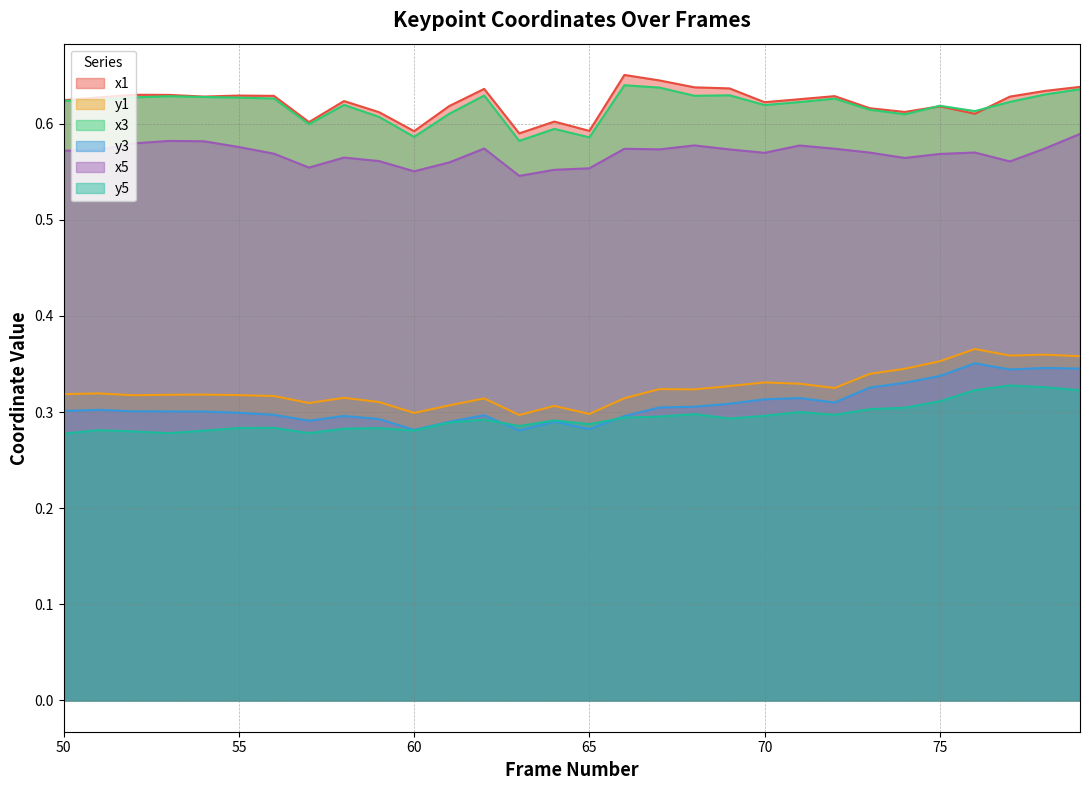

Reading right to left, what are all the values shown in this chart?

x1: 79=0.6	78=0.6	77=0.6	76=0.6	75=0.6	74=0.6	73=0.6	72=0.6	71=0.6	70=0.6	69=0.6	68=0.6	67=0.6	66=0.7	65=0.6	64=0.6	63=0.6	62=0.6	61=0.6	60=0.6	59=0.6	58=0.6	57=0.6	56=0.6	55=0.6	54=0.6	53=0.6	52=0.6	51=0.6	50=0.6
y1: 79=0.4	78=0.4	77=0.4	76=0.4	75=0.4	74=0.3	73=0.3	72=0.3	71=0.3	70=0.3	69=0.3	68=0.3	67=0.3	66=0.3	65=0.3	64=0.3	63=0.3	62=0.3	61=0.3	60=0.3	59=0.3	58=0.3	57=0.3	56=0.3	55=0.3	54=0.3	53=0.3	52=0.3	51=0.3	50=0.3
x3: 79=0.6	78=0.6	77=0.6	76=0.6	75=0.6	74=0.6	73=0.6	72=0.6	71=0.6	70=0.6	69=0.6	68=0.6	67=0.6	66=0.6	65=0.6	64=0.6	63=0.6	62=0.6	61=0.6	60=0.6	59=0.6	58=0.6	57=0.6	56=0.6	55=0.6	54=0.6	53=0.6	52=0.6	51=0.6	50=0.6
y3: 79=0.3	78=0.3	77=0.3	76=0.4	75=0.3	74=0.3	73=0.3	72=0.3	71=0.3	70=0.3	69=0.3	68=0.3	67=0.3	66=0.3	65=0.3	64=0.3	63=0.3	62=0.3	61=0.3	60=0.3	59=0.3	58=0.3	57=0.3	56=0.3	55=0.3	54=0.3	53=0.3	52=0.3	51=0.3	50=0.3
x5: 79=0.6	78=0.6	77=0.6	76=0.6	75=0.6	74=0.6	73=0.6	72=0.6	71=0.6	70=0.6	69=0.6	68=0.6	67=0.6	66=0.6	65=0.6	64=0.6	63=0.5	62=0.6	61=0.6	60=0.6	59=0.6	58=0.6	57=0.6	56=0.6	55=0.6	54=0.6	53=0.6	52=0.6	51=0.6	50=0.6
y5: 79=0.3	78=0.3	77=0.3	76=0.3	75=0.3	74=0.3	73=0.3	72=0.3	71=0.3	70=0.3	69=0.3	68=0.3	67=0.3	66=0.3	65=0.3	64=0.3	63=0.3	62=0.3	61=0.3	60=0.3	59=0.3	58=0.3	57=0.3	56=0.3	55=0.3	54=0.3	53=0.3	52=0.3	51=0.3	50=0.3